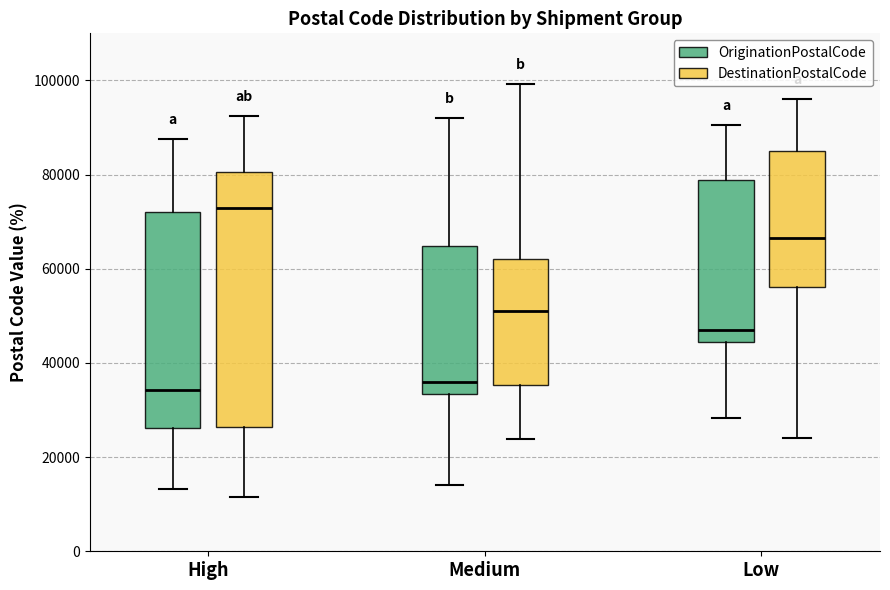

Reading left to right, transcribe this box plot: for each box, give where its median line is, the range the box spans, and where its two whiskers end, as read against the y-axis. The values are not printed on the chart, so give them approximately, as read against the axis.

High (OriginationPostalCode): median 34000, box 26000 to 72000, whiskers 14000 to 88000
High (DestinationPostalCode): median 72000, box 26000 to 80000, whiskers 12000 to 92000
Medium (OriginationPostalCode): median 36000, box 34000 to 64000, whiskers 14000 to 92000
Medium (DestinationPostalCode): median 52000, box 36000 to 62000, whiskers 24000 to 100000
Low (OriginationPostalCode): median 46000, box 44000 to 78000, whiskers 28000 to 90000
Low (DestinationPostalCode): median 66000, box 56000 to 86000, whiskers 24000 to 96000